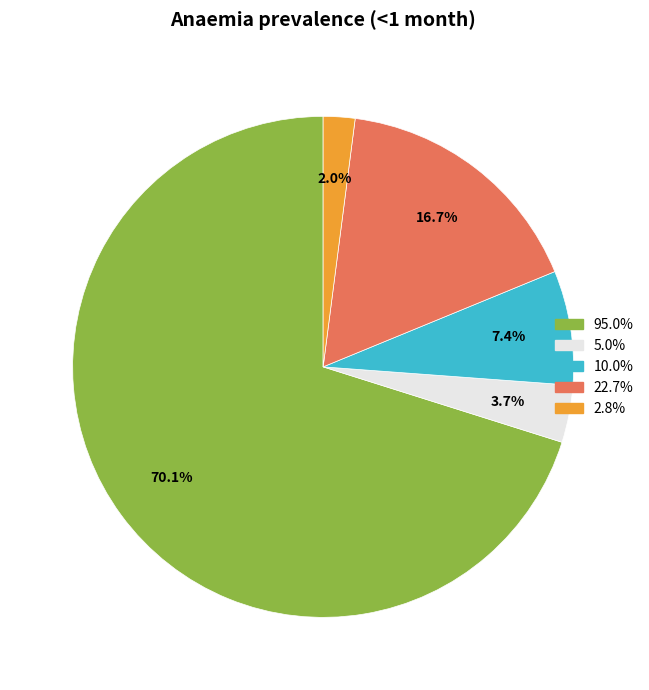

Is there a majority slice in this chart?

Yes